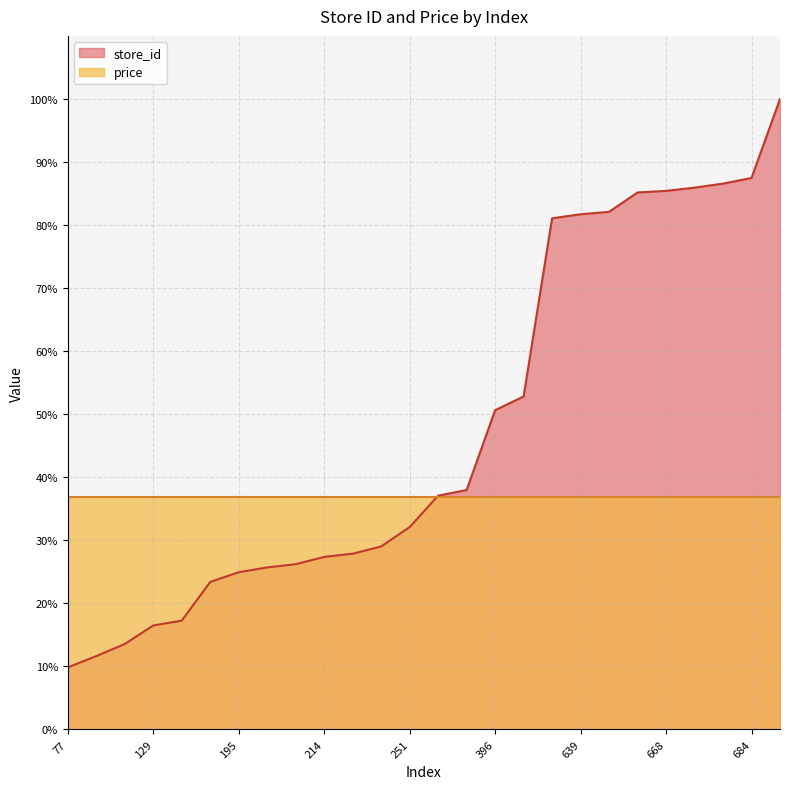

Reading right to left, list all the values displayed in this chart.

100.0	87.5	86.6	85.9	85.4	85.2	82.1	81.7	81.1	52.8	50.6	38.0	37.1	32.1	29.0	27.9	27.4	26.2	25.7	24.9	23.4	17.3	16.5	13.6	11.6	9.8